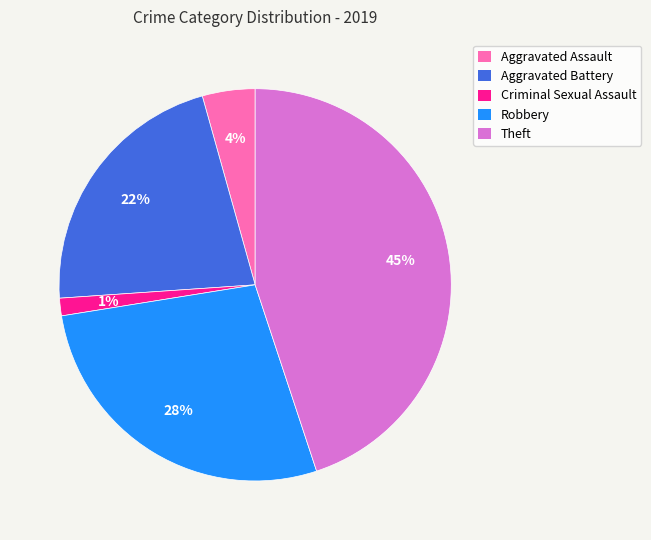

How many segments does this pie chart have?

5